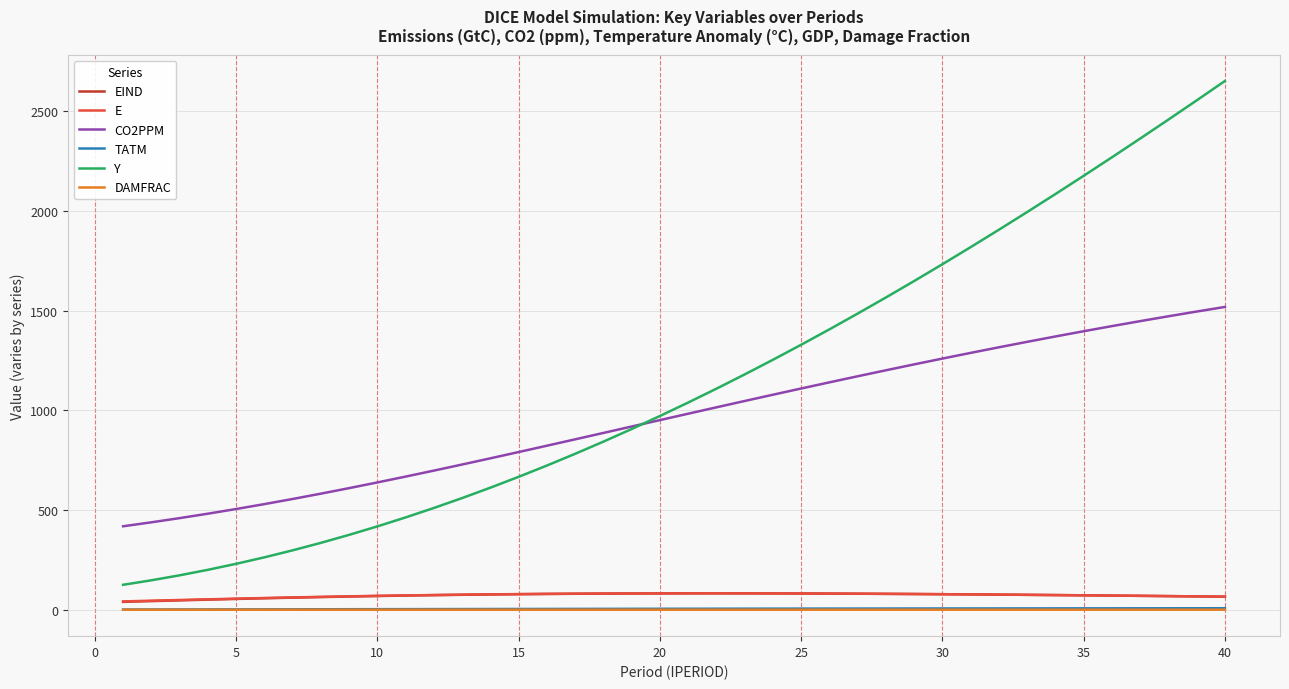

Which series has the largest range (max minus min)?

Y